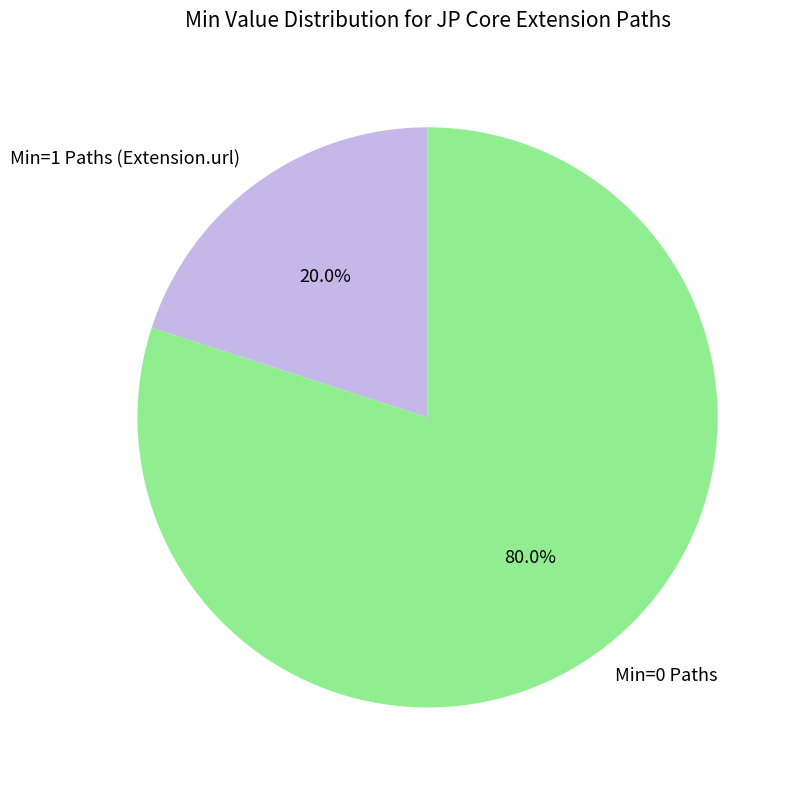

Which slice represents more than half of the pie?

Min=0 Paths